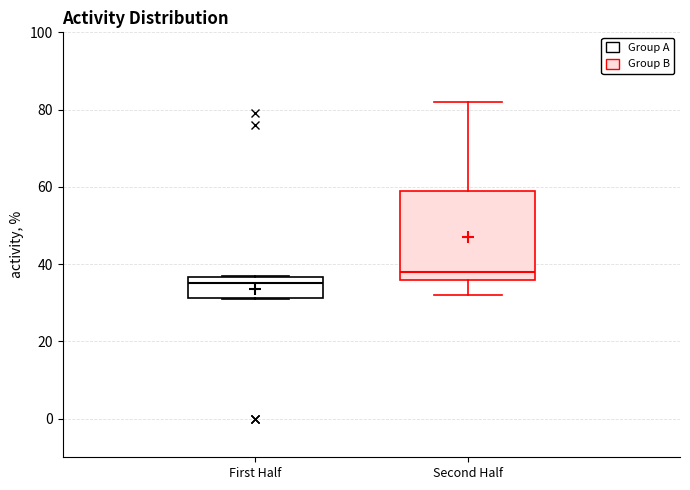

Which box's median line is the highest?

Second Half